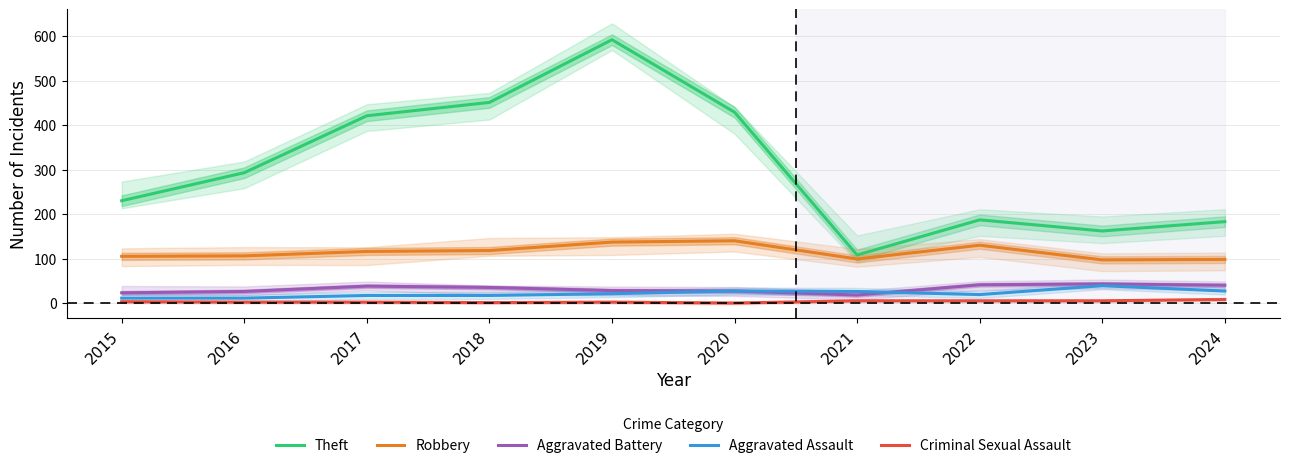

Which series has the widest spread of values?

Theft